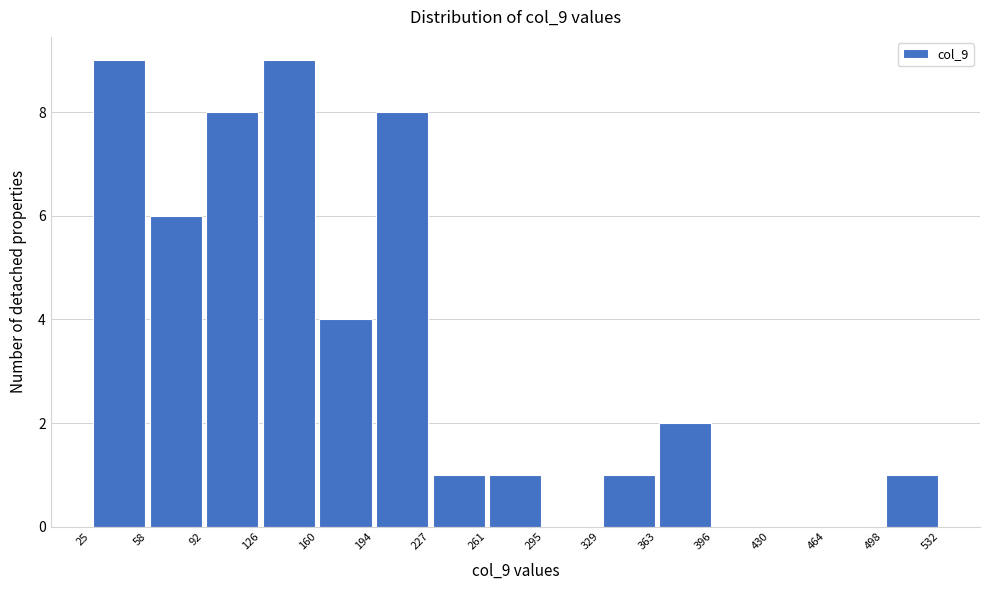

How tall is the bar that spans 329 to 363 on the x-axis? The values are not printed on the chart, so give them approximately, as read against the axis.

1